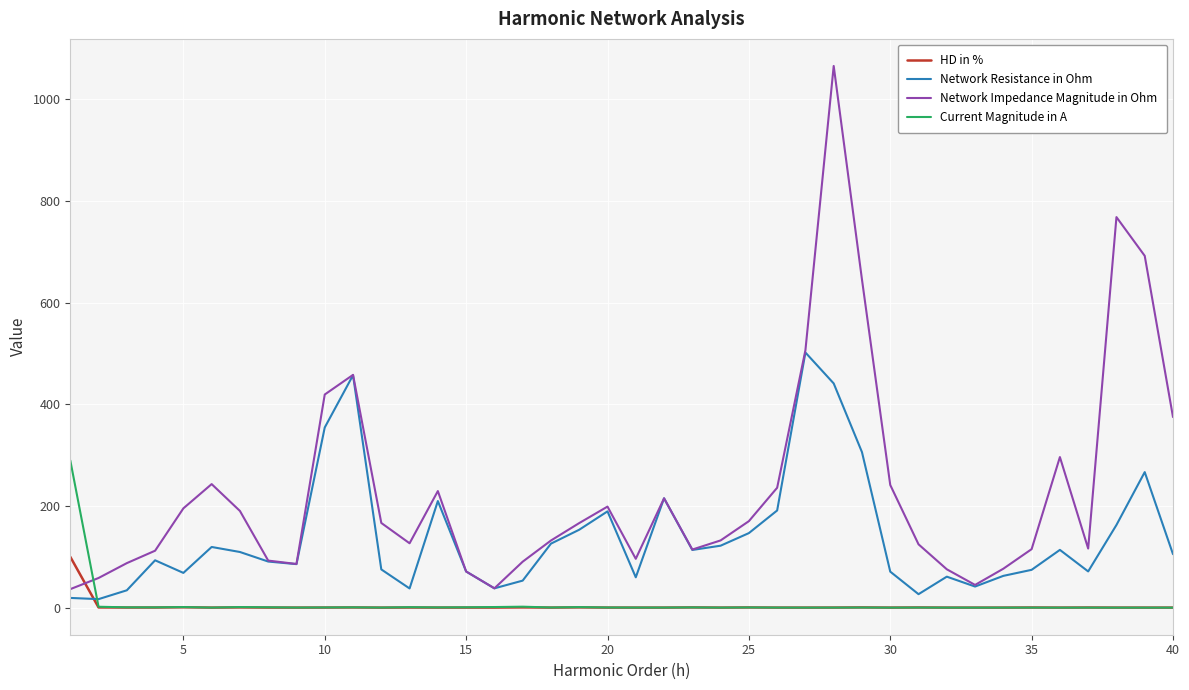

Which series has the widest spread of values?

Network Impedance Magnitude in Ohm